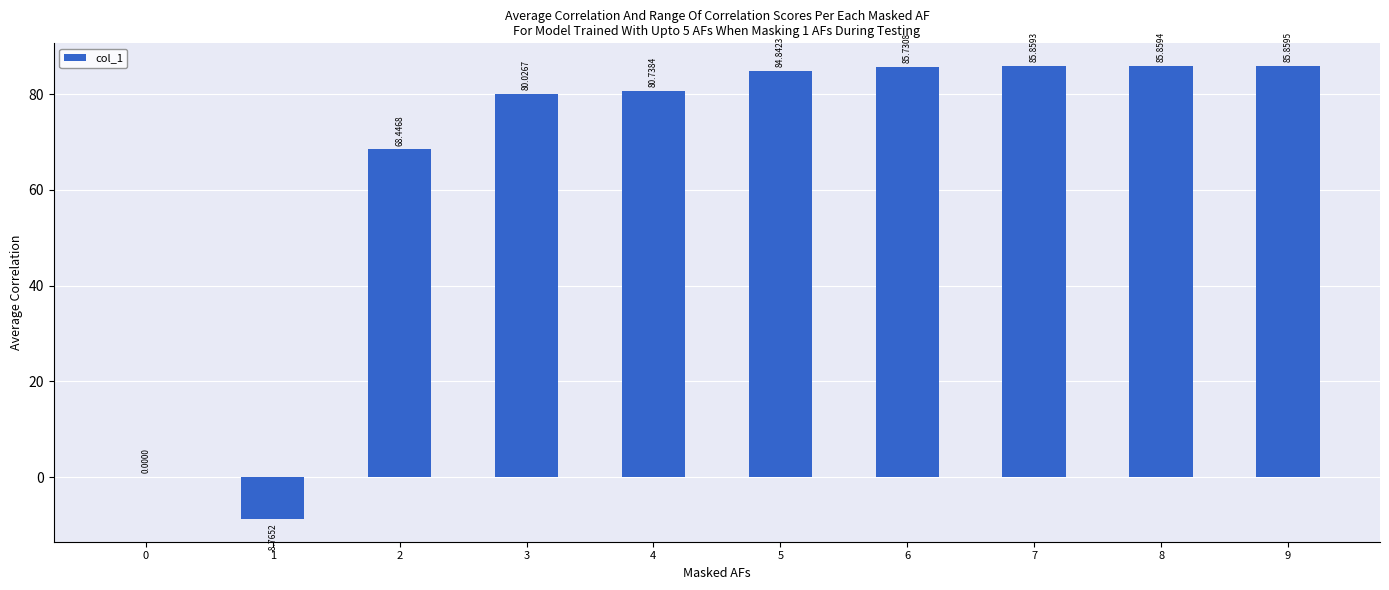

What is the change in value from 3 to 4?

+0.7